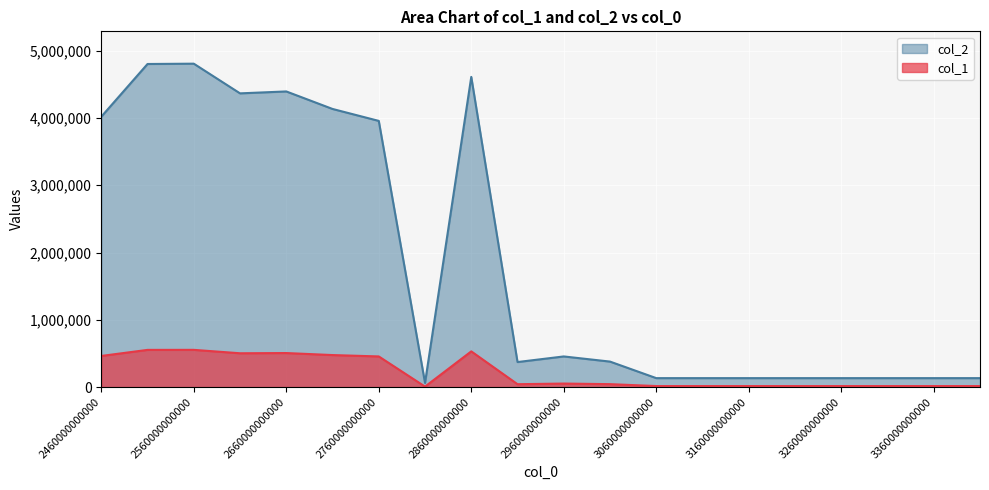

How many lines are shown in the chart?

2